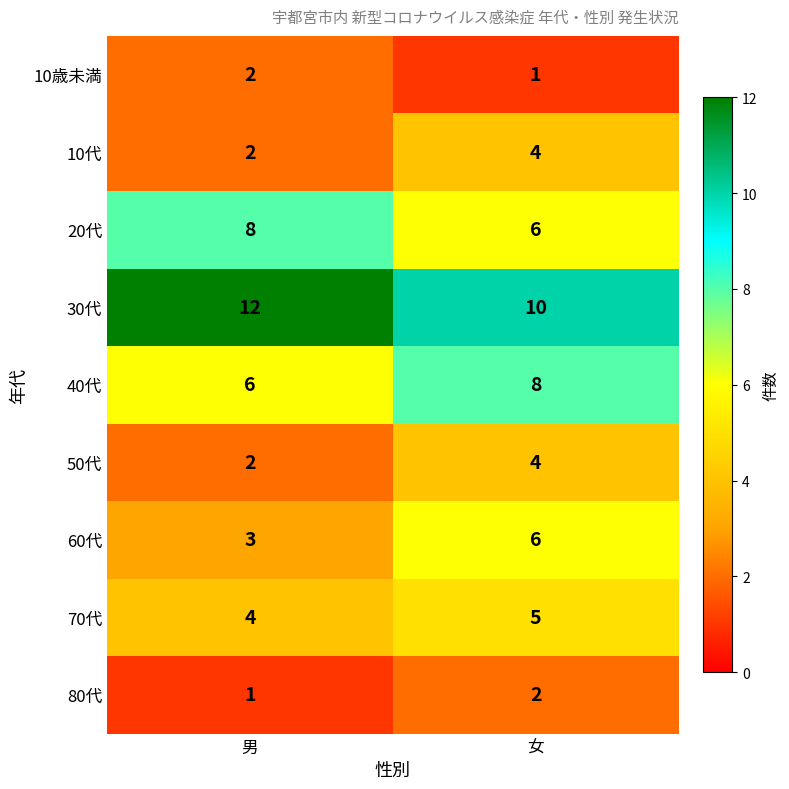

Reading left to right, list all the values displayed in this chart.

10歳未満: 男=2	女=1
10代: 男=2	女=4
20代: 男=8	女=6
30代: 男=12	女=10
40代: 男=6	女=8
50代: 男=2	女=4
60代: 男=3	女=6
70代: 男=4	女=5
80代: 男=1	女=2